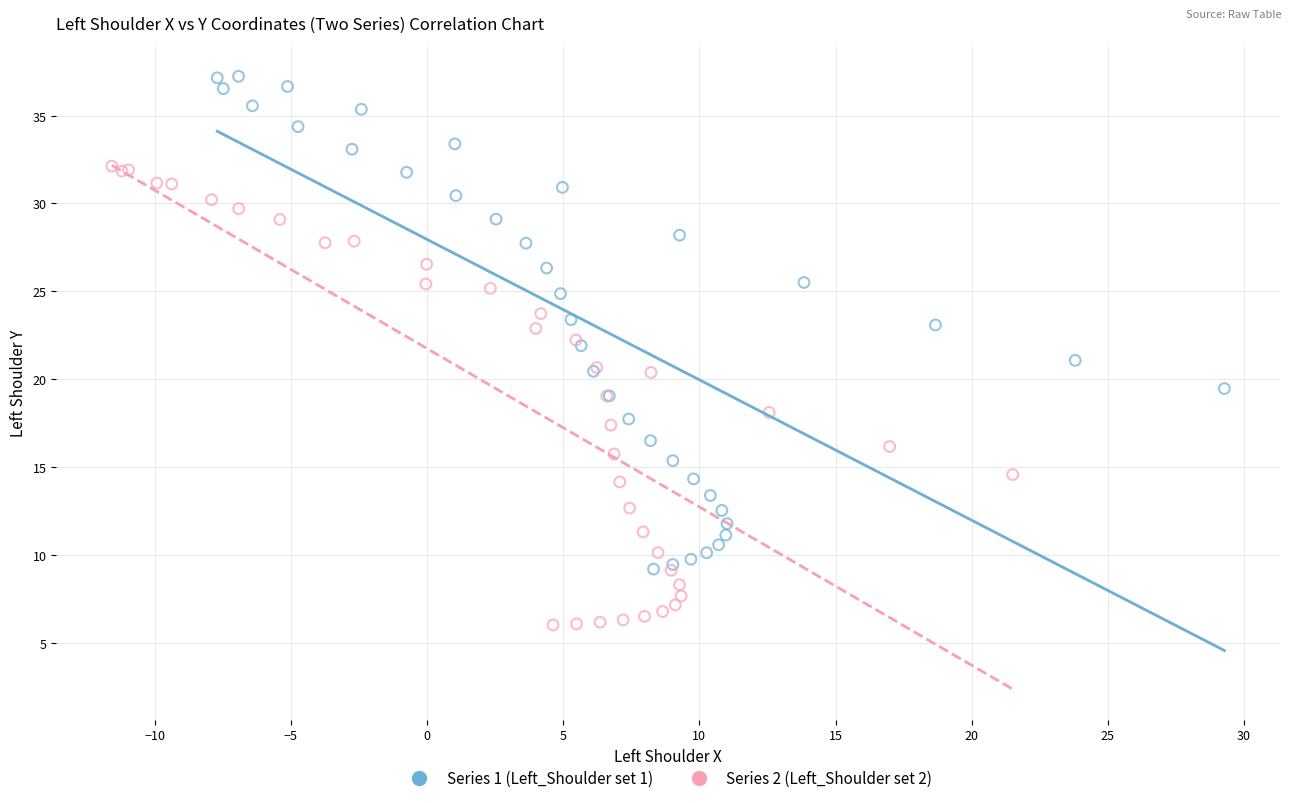

What are all the series names shown in the legend?

Series 1 (Left_Shoulder set 1), Series 2 (Left_Shoulder set 2)